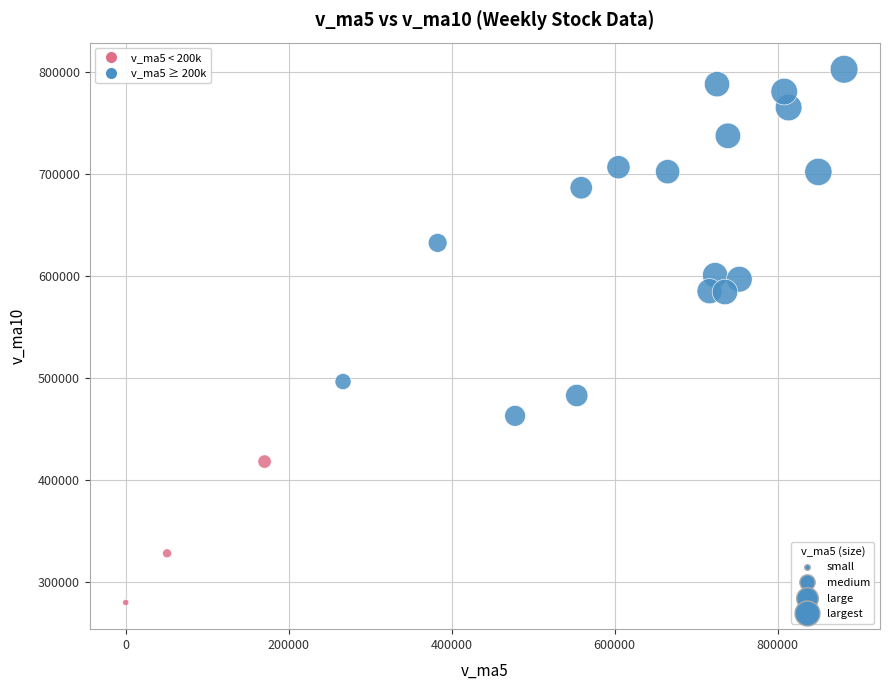

What is the range of Y values (max minus min)?

522914.7